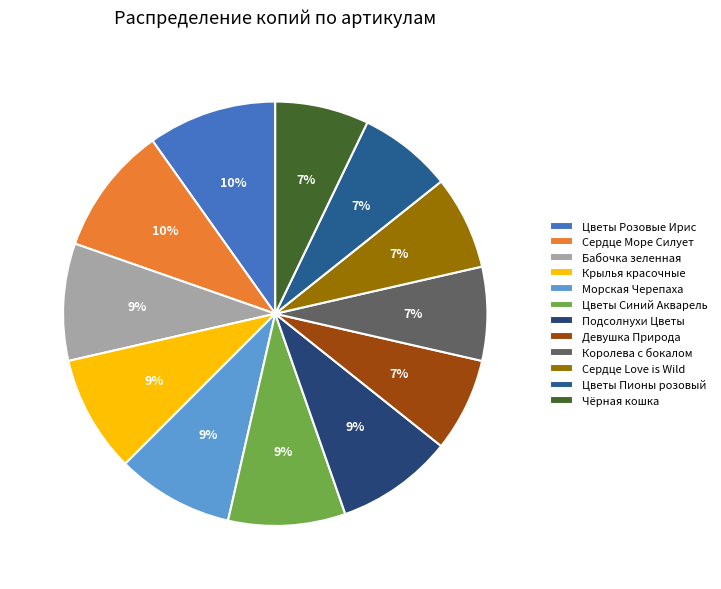

Count the number of slices in the pie.

12